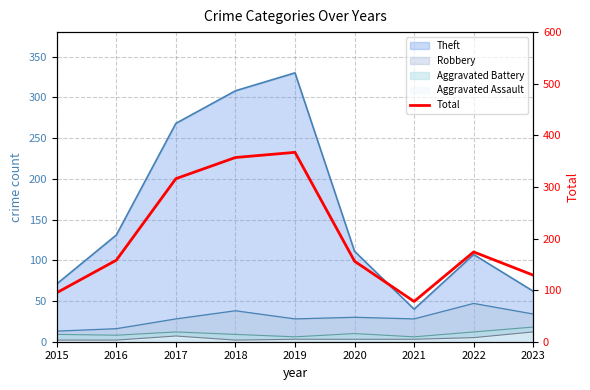

True or false: the data has more than 0 interior local peaks.

True